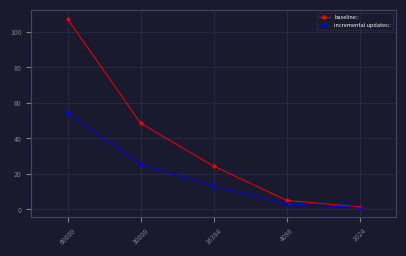

What is the sum of all incremental updates:: values?

97.1